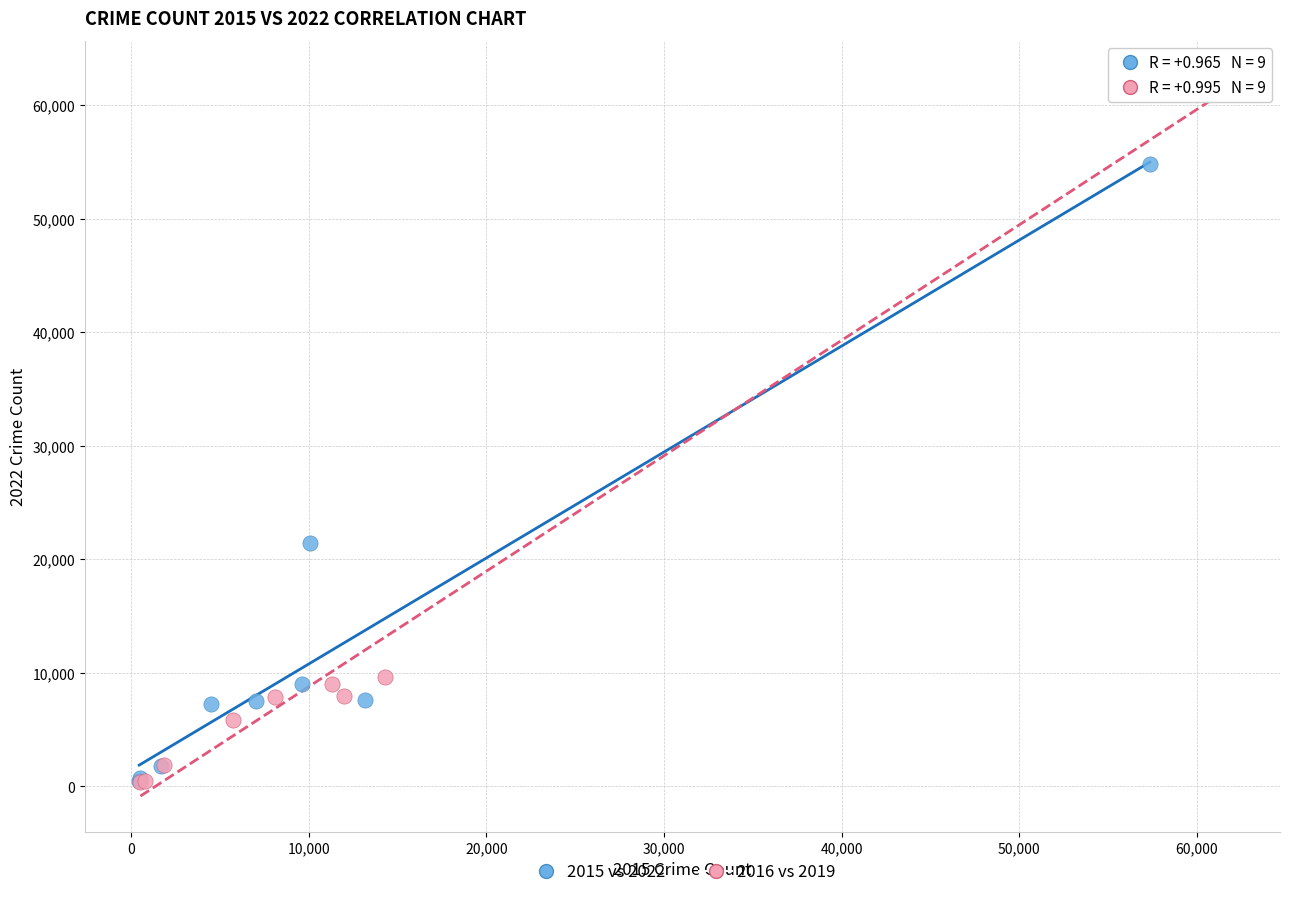

Which series reaches the maximum Y coordinate?

2016 vs 2019